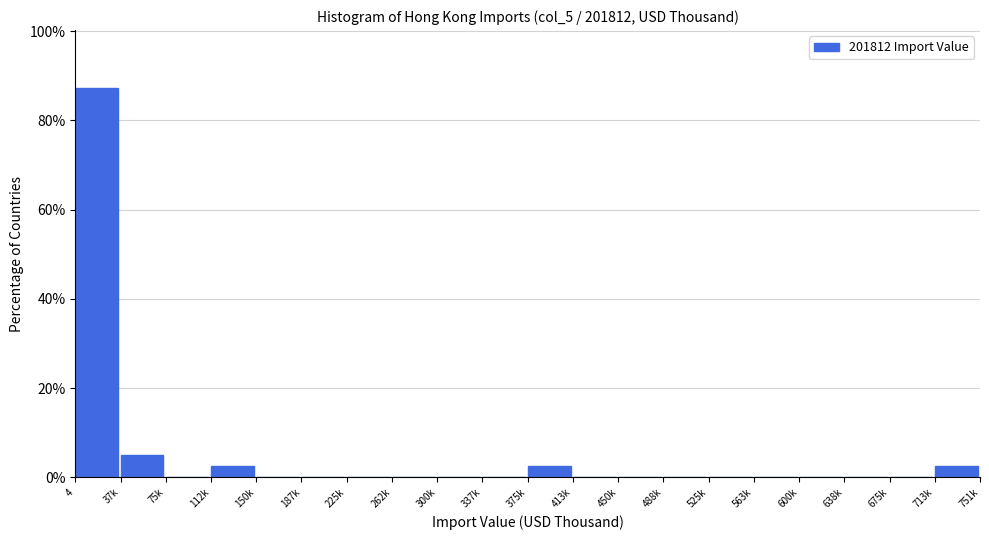

Reading right to left, what are all the values shown in this chart?

713k=2.6	675k=0.0	638k=0.0	600k=0.0	563k=0.0	525k=0.0	488k=0.0	450k=0.0	413k=0.0	375k=2.6	337k=0.0	300k=0.0	262k=0.0	225k=0.0	187k=0.0	150k=0.0	112k=2.6	75k=0.0	37k=5.1	4=87.2